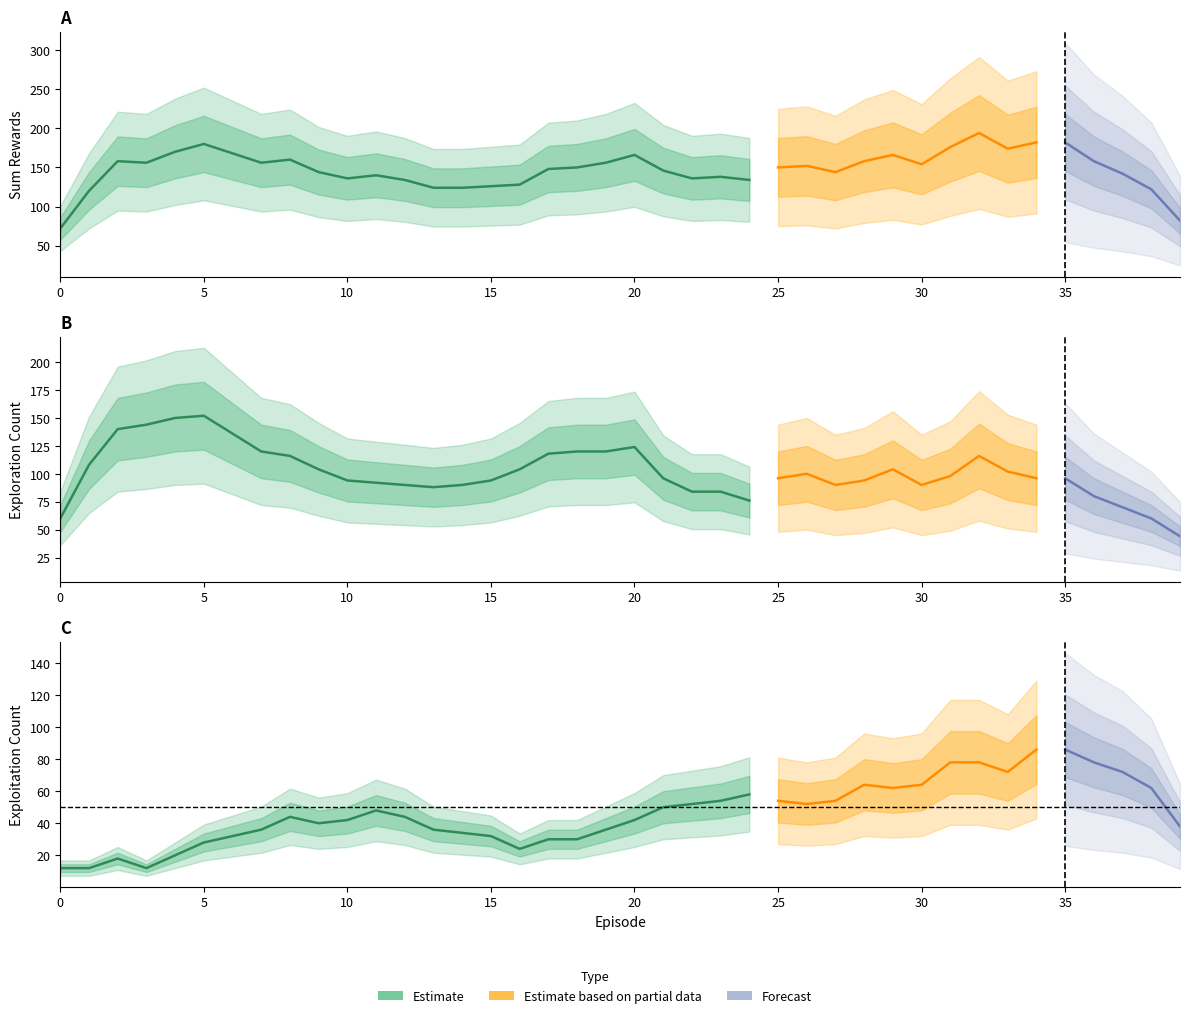

How many lines are shown in the chart?

3